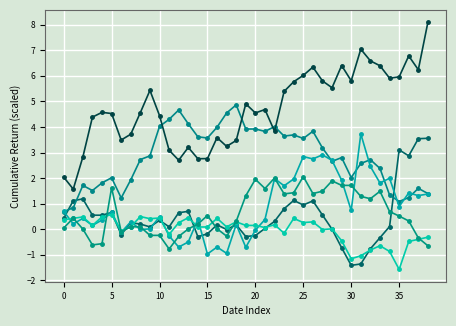

What is the label of the 37th point from the left?

36